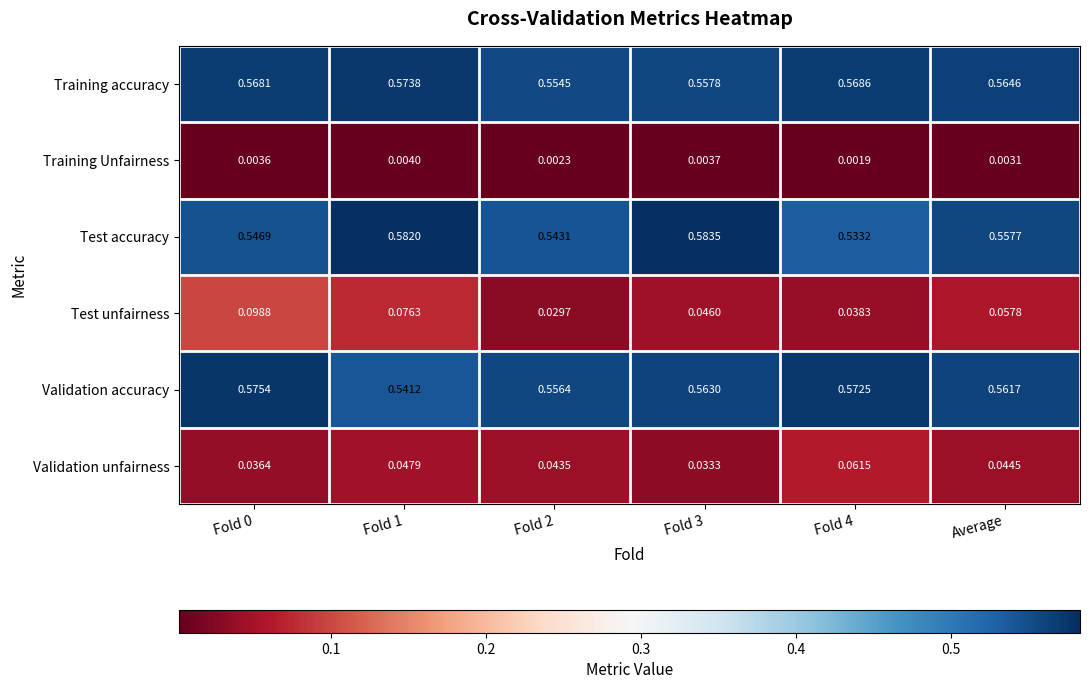

Which series has the widest spread of values?

Test unfairness